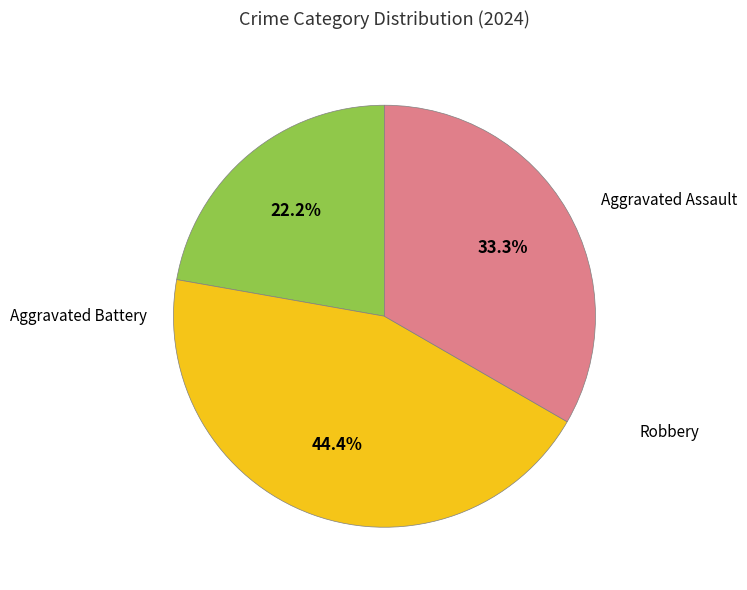

Is there any slice that represents more than half of the pie?

No